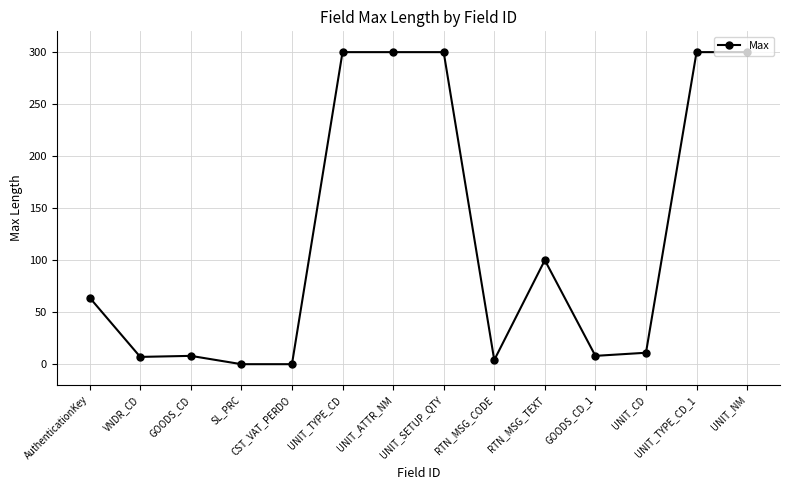

Count the number of categories in the chart.

14